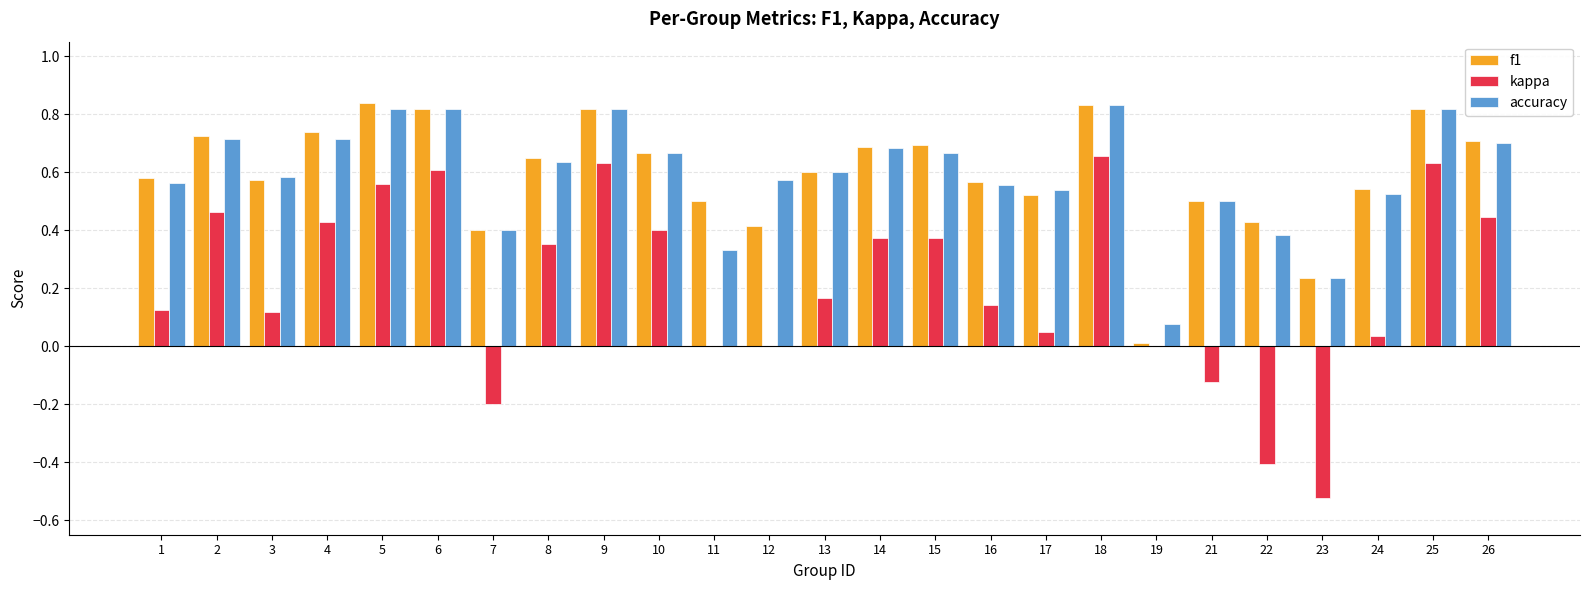

Is it true that f1 equals 0.9 at 15?

False